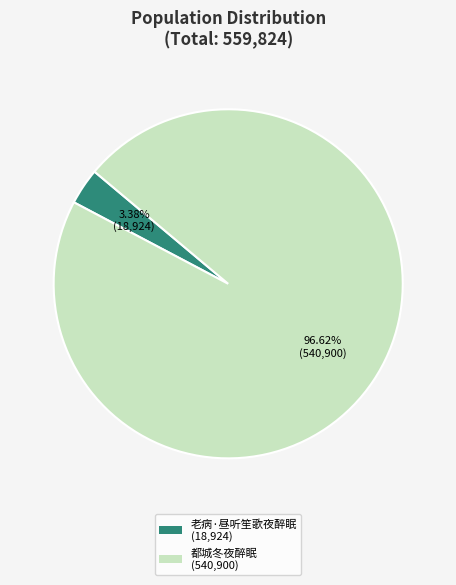

How many segments does this pie chart have?

2